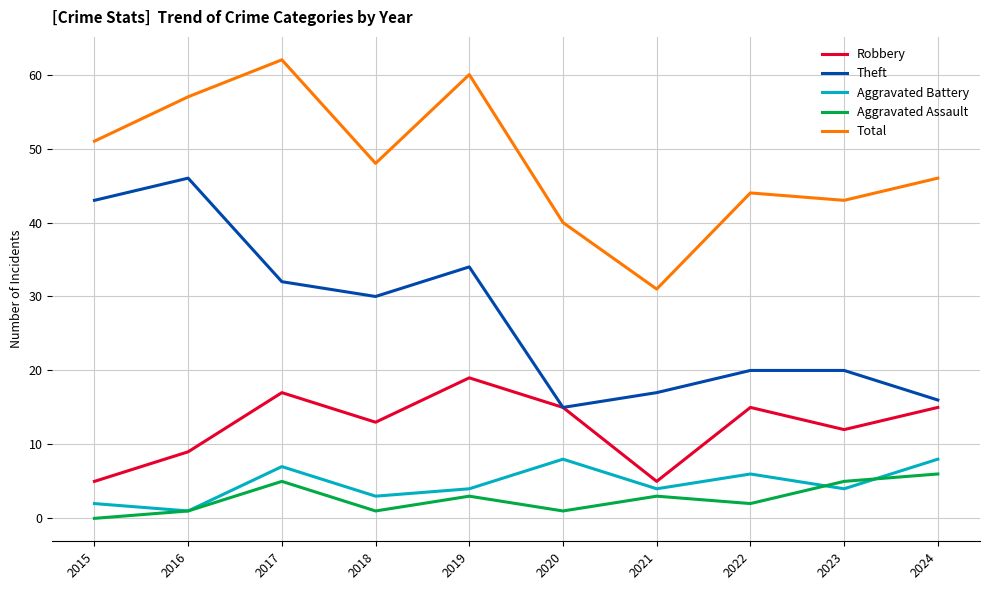

Between 2016 and 2018, which series saw the biggest shift?

Theft